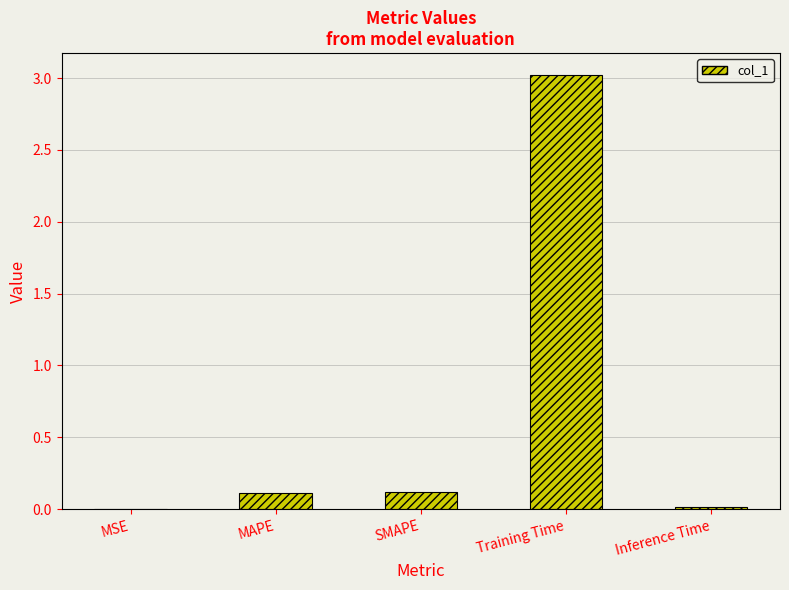

Is it true that the value at MAPE is 0.1?

True